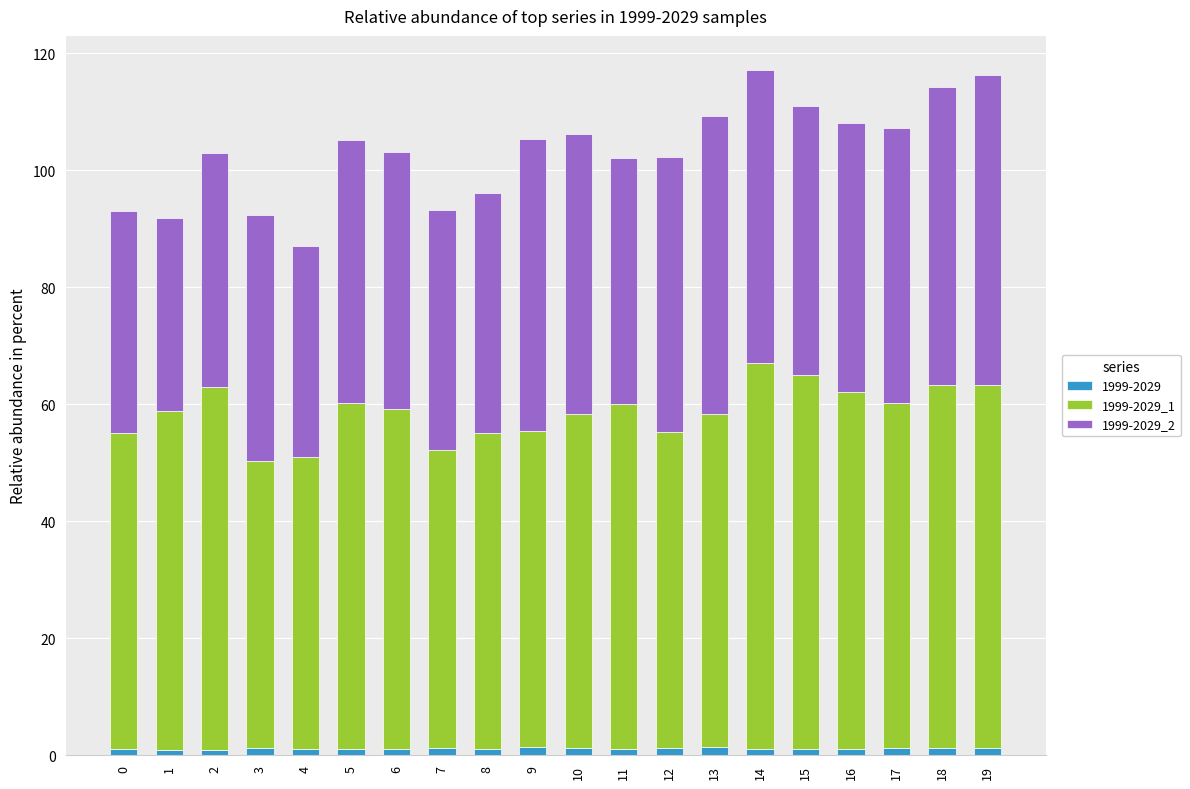

How many distinct data groups are displayed?

3